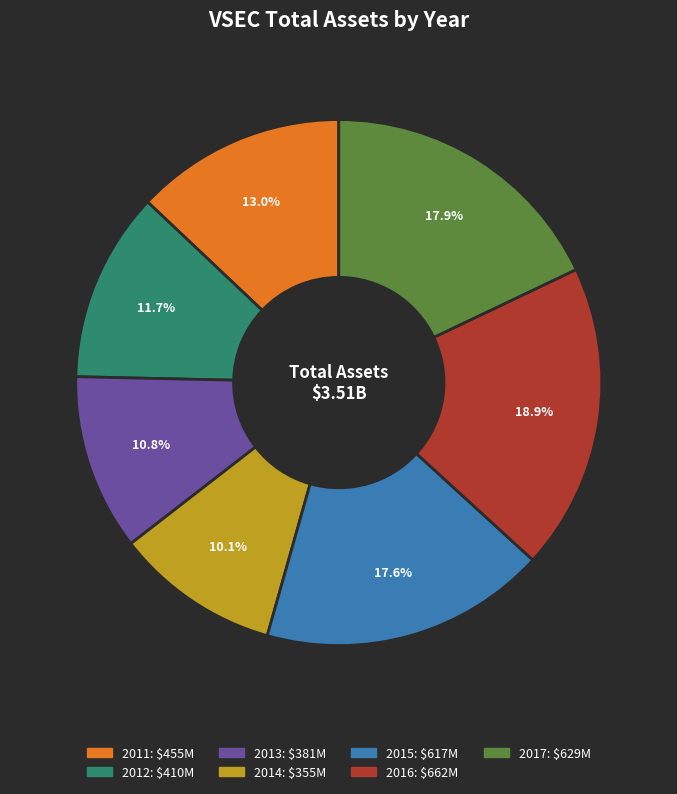

How many segments does this pie chart have?

7